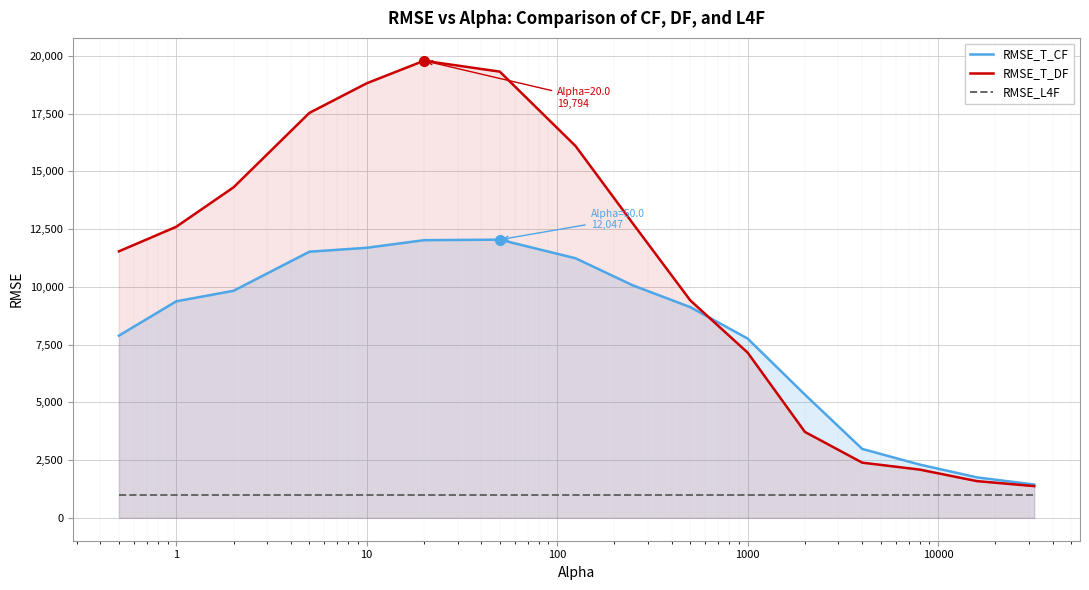

Which series has the largest total across all categories?

RMSE_T_DF